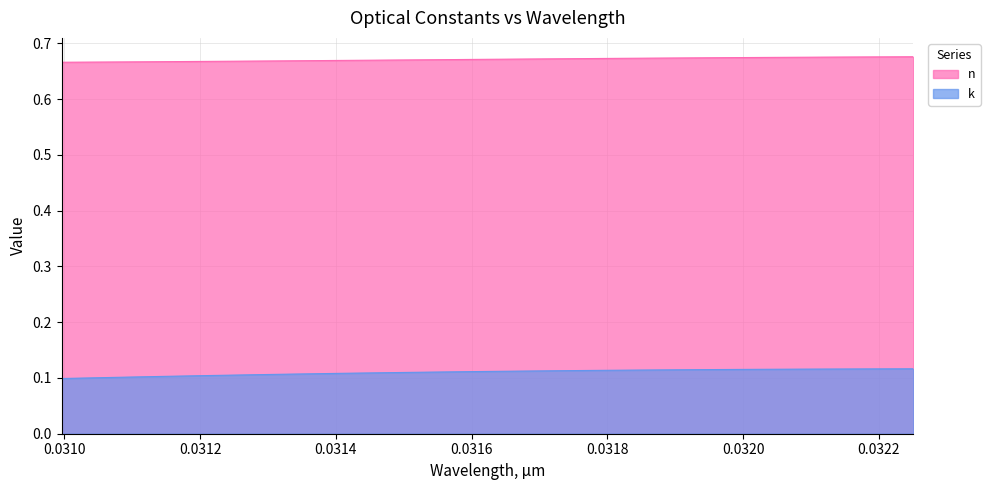

What is the spread (max minus min) of values at 0.031151?

0.6